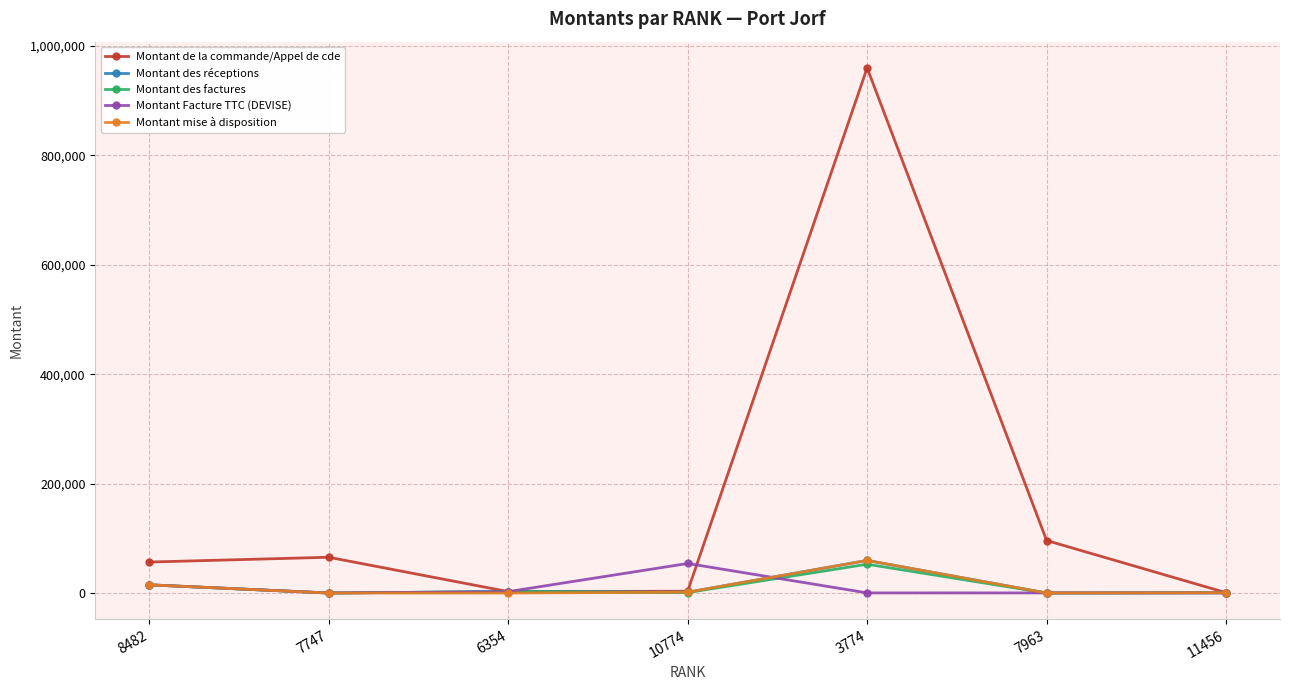

Which series has the largest range (max minus min)?

Montant de la commande/Appel de cde